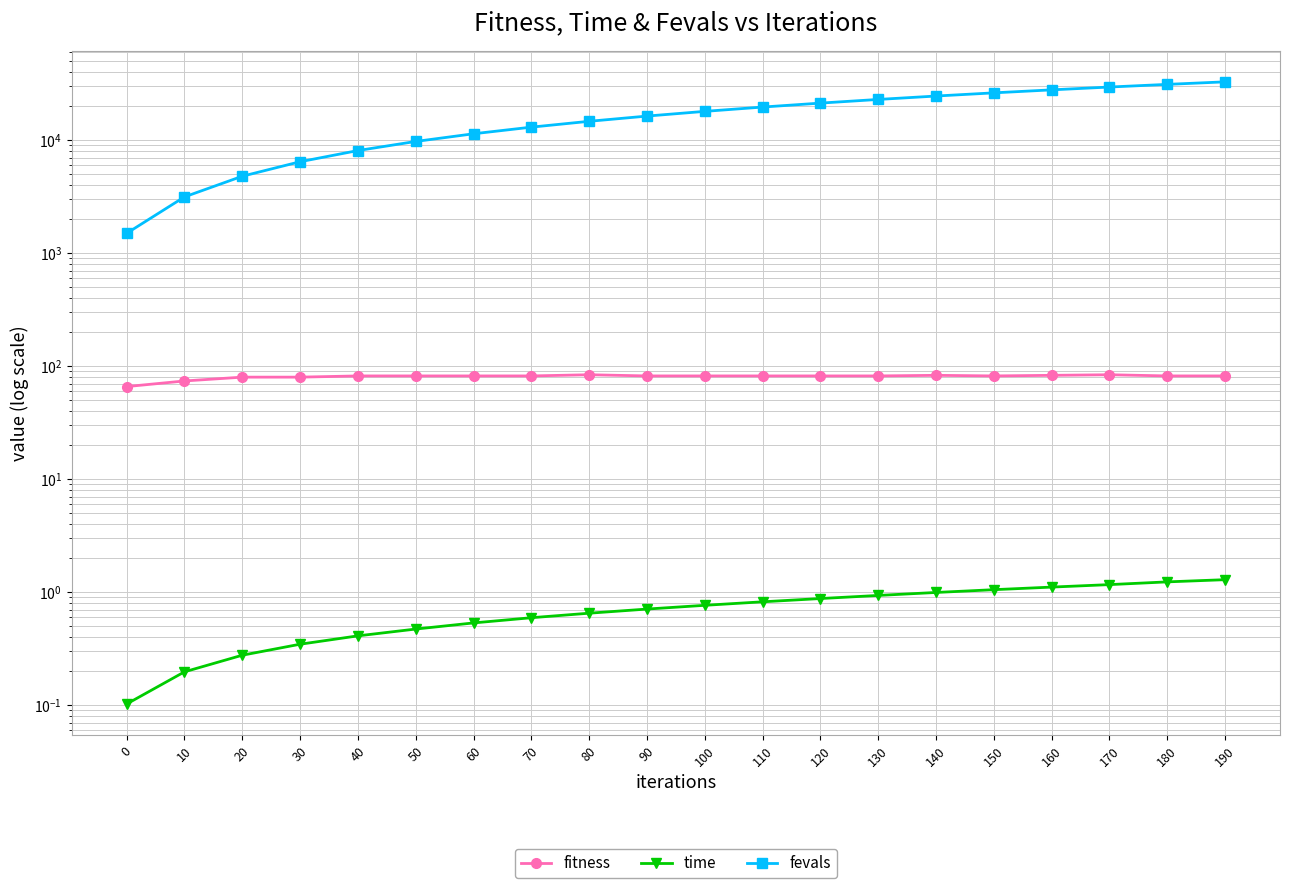

What is the difference between the second highest and second lowest values in the fitness series?

10.0